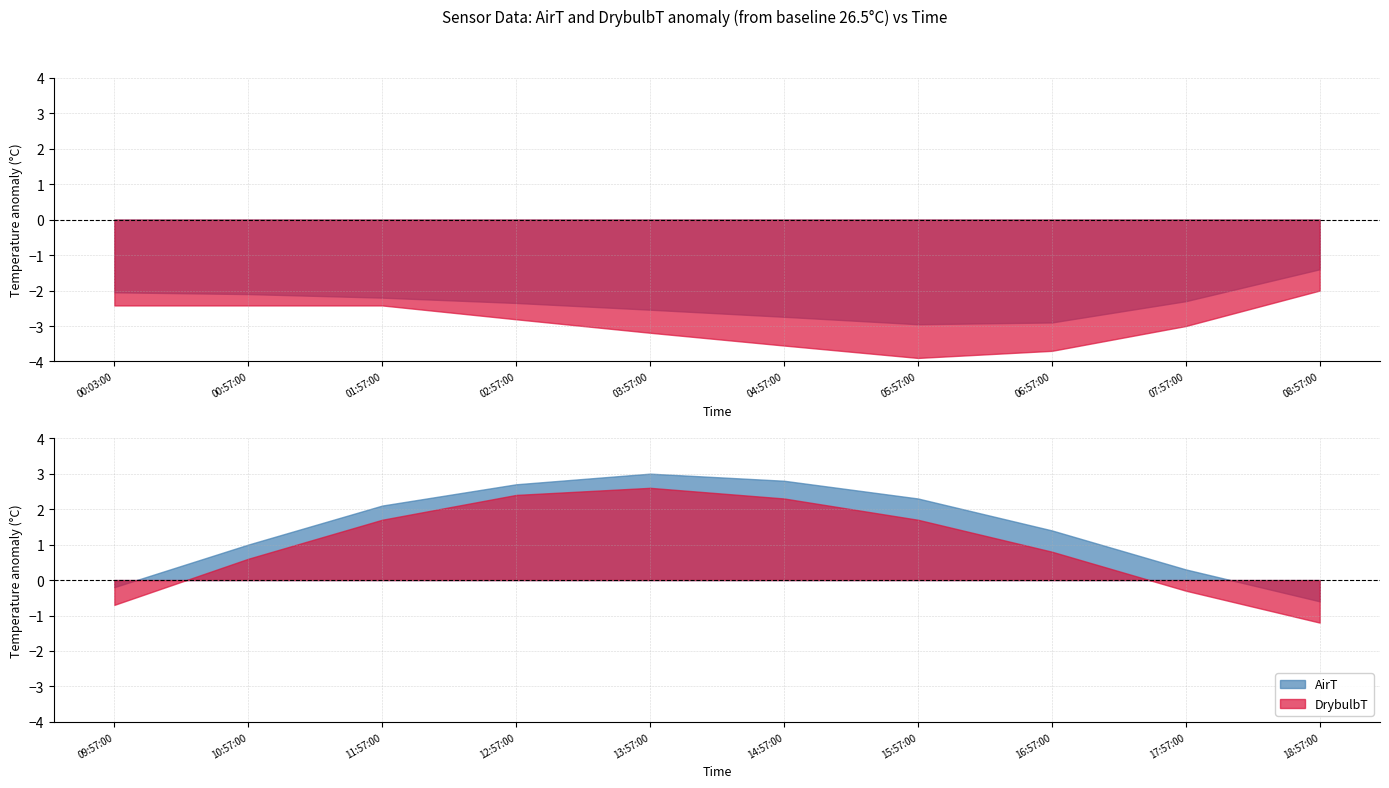

Where is the first local minimum for AirT?

05:57:00